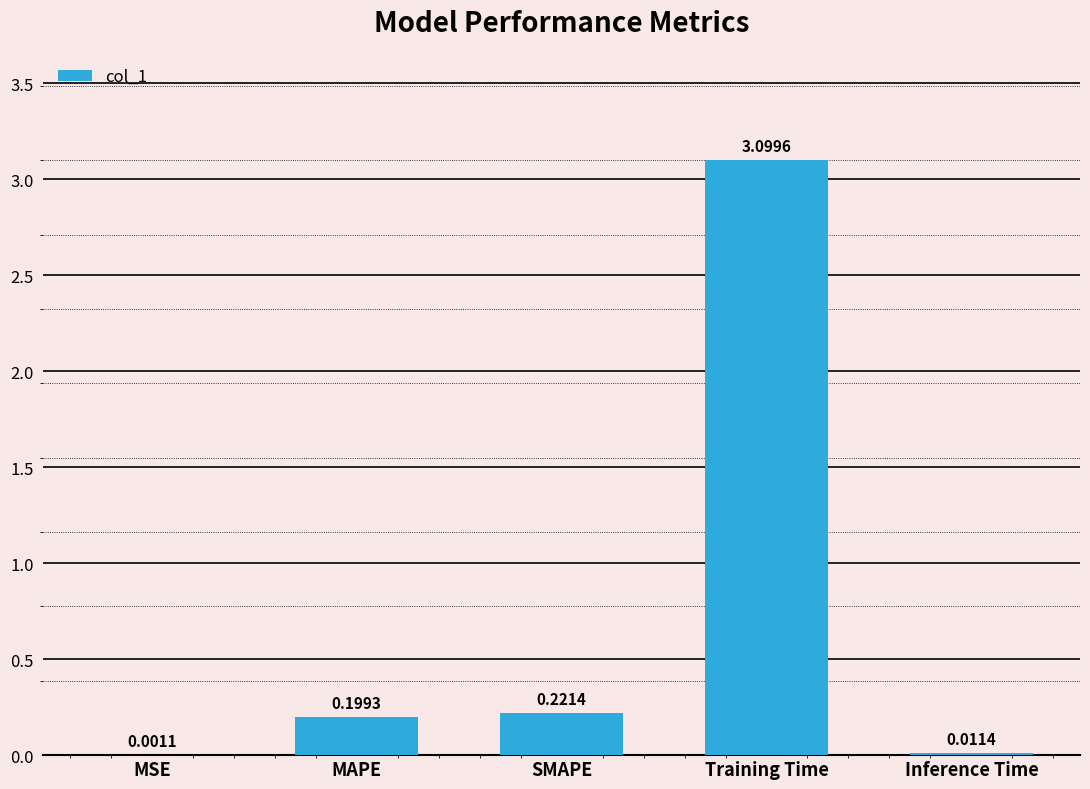

Which label corresponds to the largest value in the chart?

Training Time